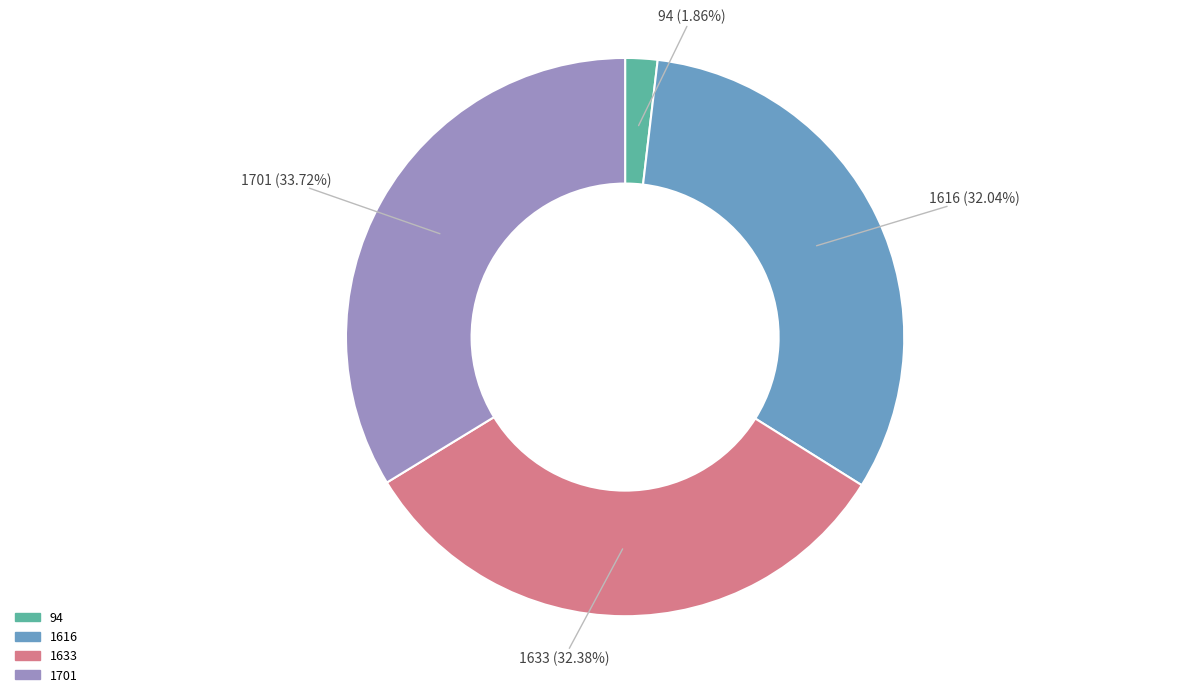

Which has a higher value, 94 or 1616?

1616